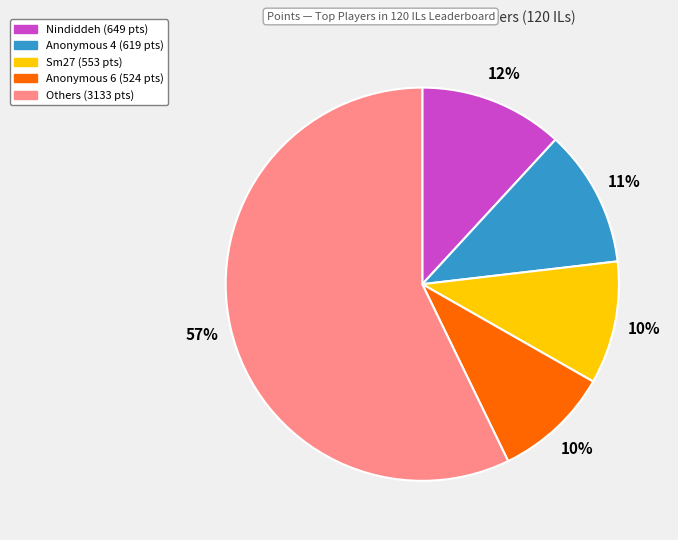

To the nearest percent, what is the average slice percentage?

20%